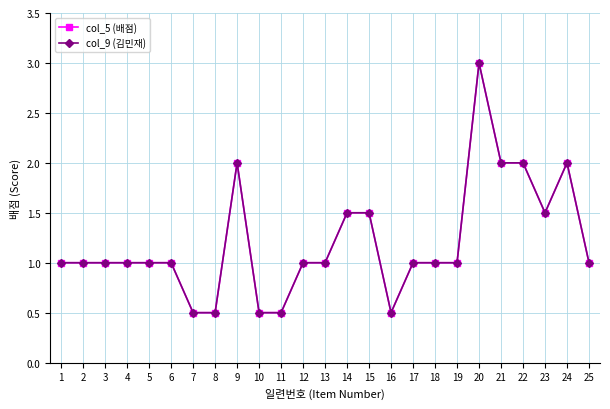

Is the value of col_5 (배점) at 15 greater than the value of col_9 (김민재) at 24?

No